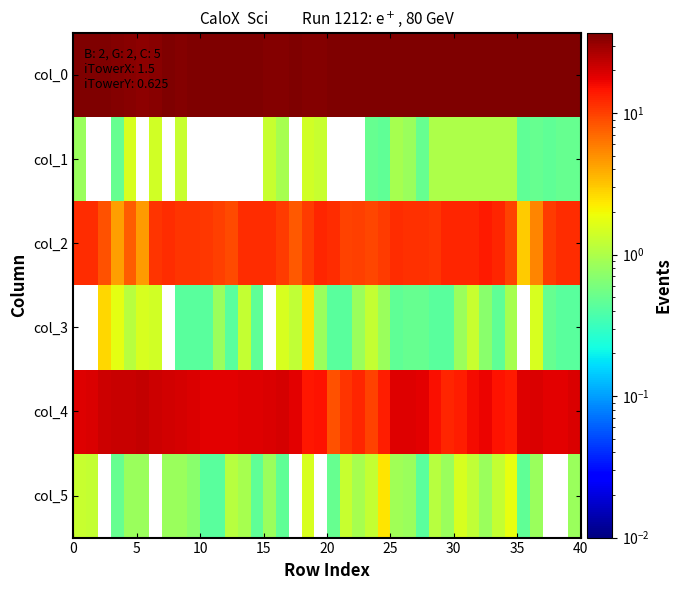

Which series has the largest total across all categories?

col_0